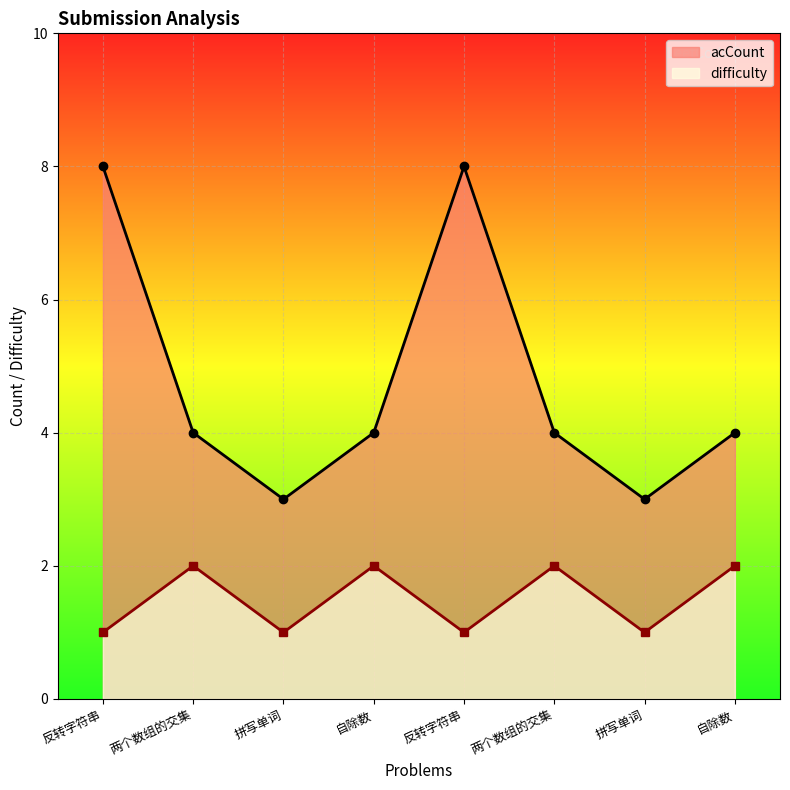

True or false: difficulty and acCount cross at least once.

False